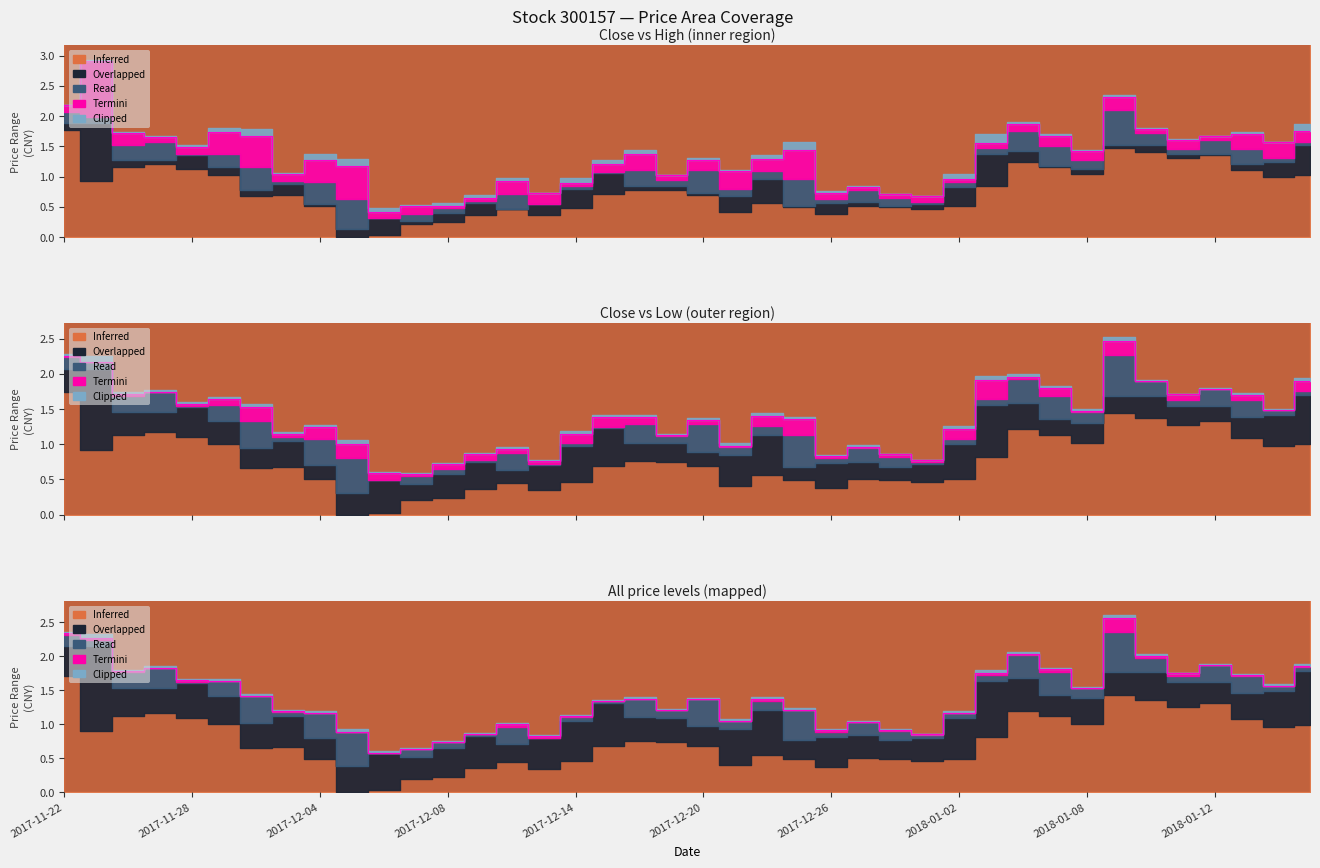

Does the chart display data point markers on the line(s)?

No